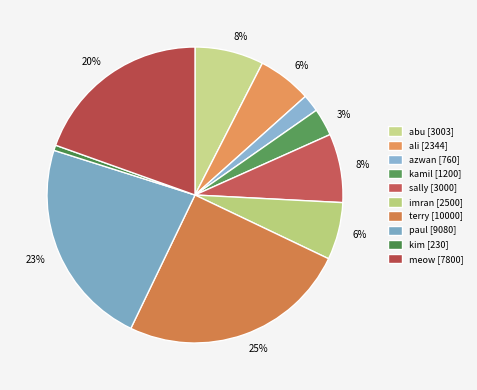

Which slice is the smallest?

kim